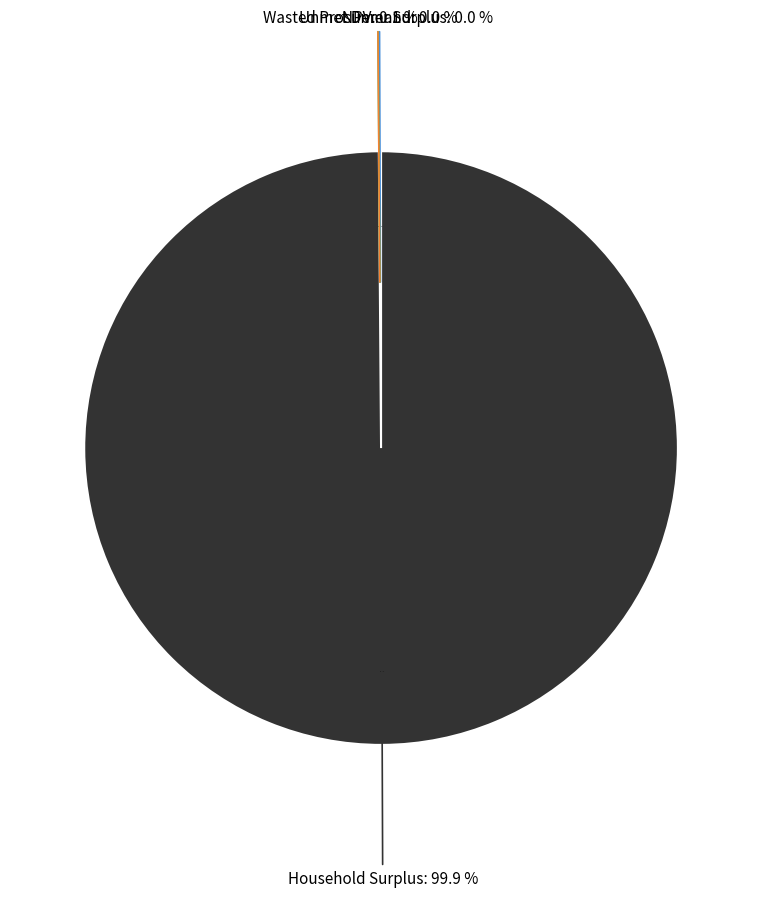

Is Wasted Prosumer Surplus the majority of the pie?

No